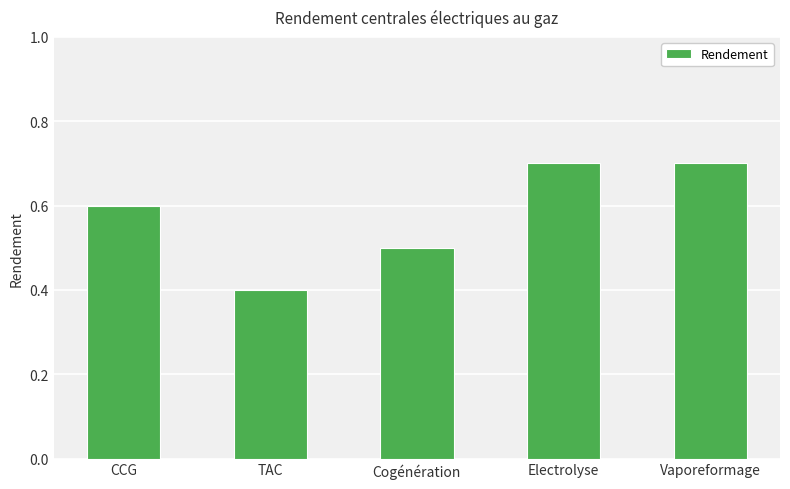

What is the minimum value shown in the chart?

0.4